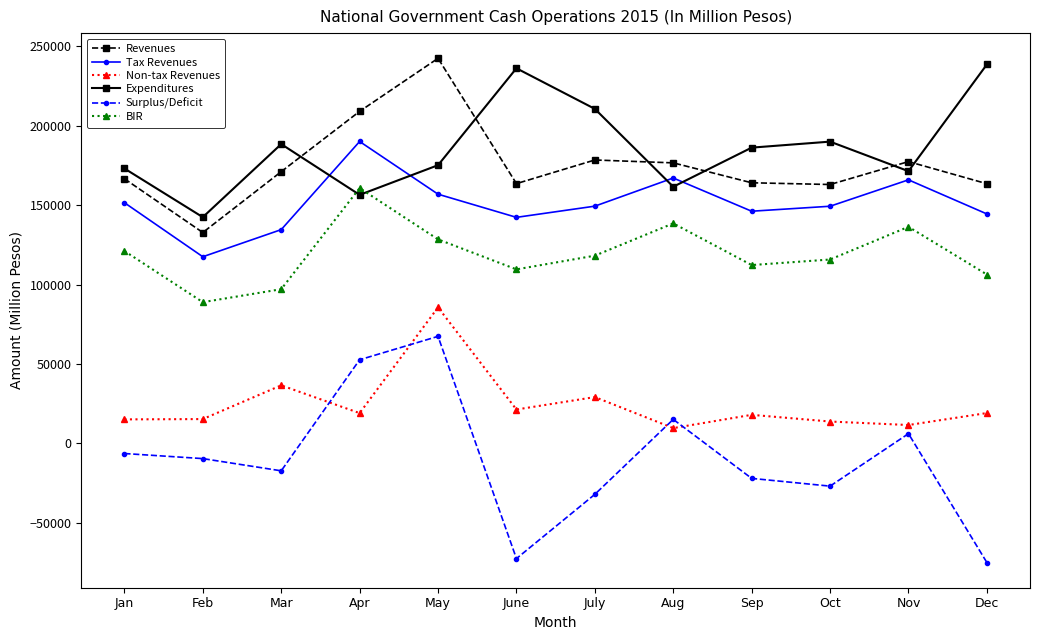

What is the difference between the highest and lowest values at May?

175188